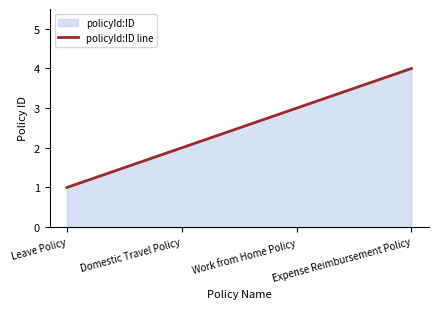

What is the change in value from Leave Policy to Domestic Travel Policy?

+1